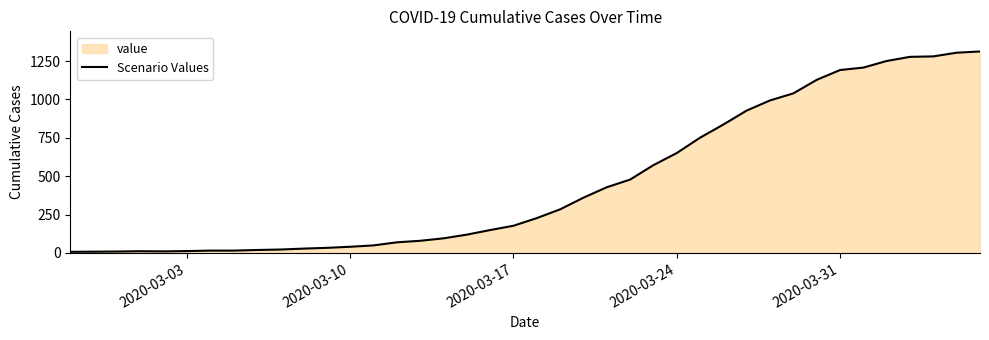

What is the average value?

462